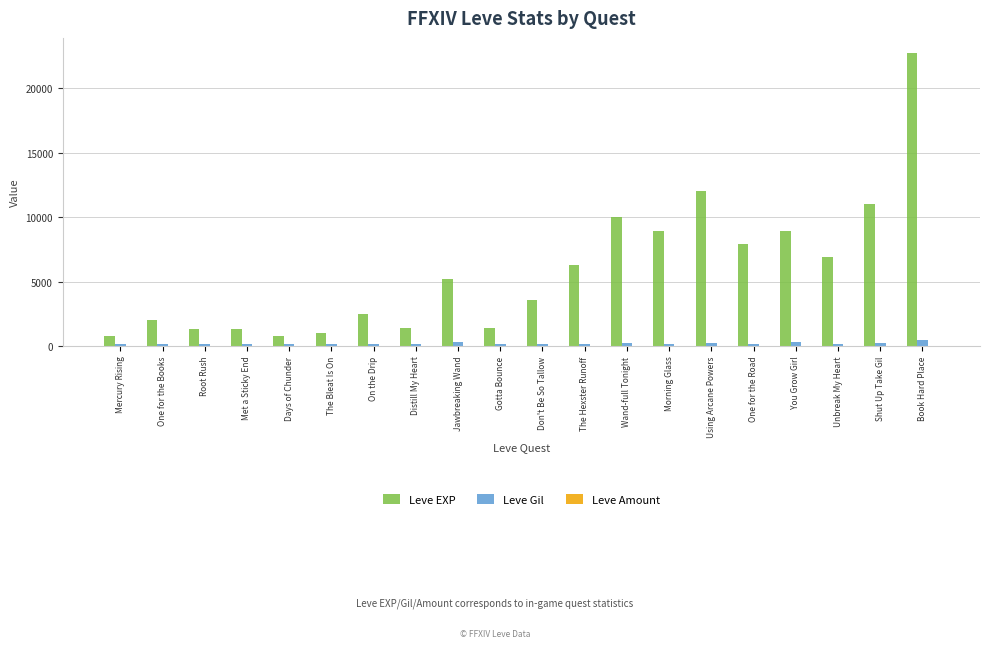

Which series has the largest total across all categories?

Leve EXP